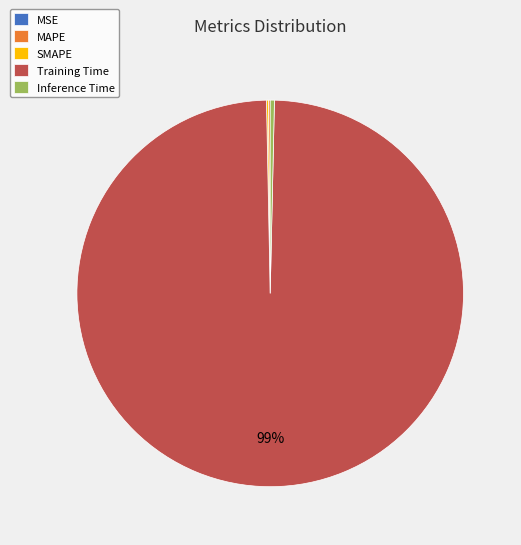

Is there a majority slice in this chart?

Yes